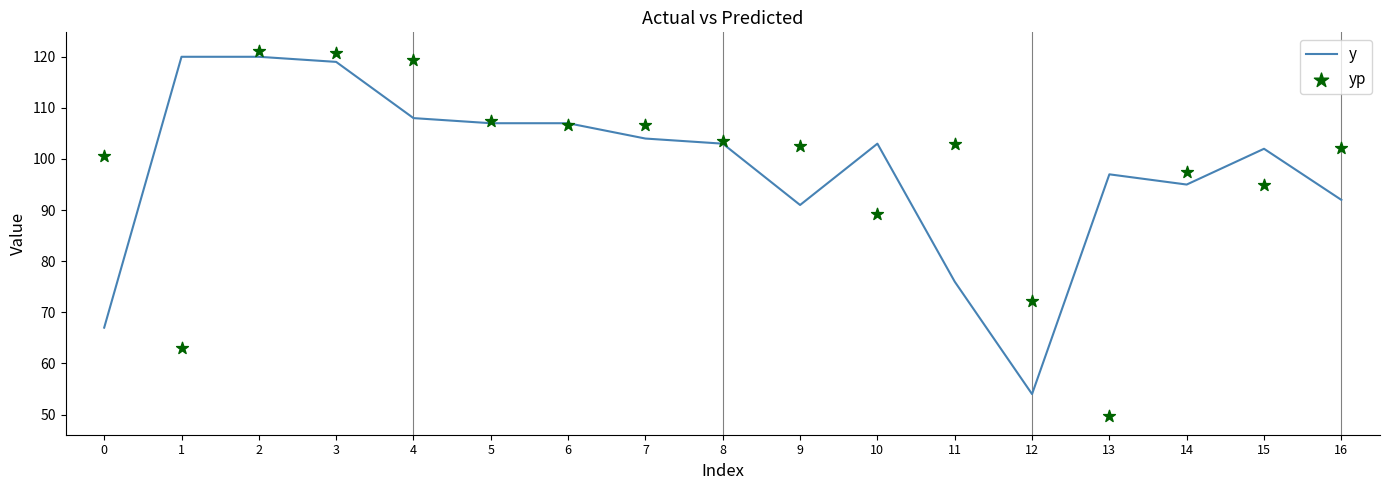

Which series reaches the minimum Y coordinate?

yp